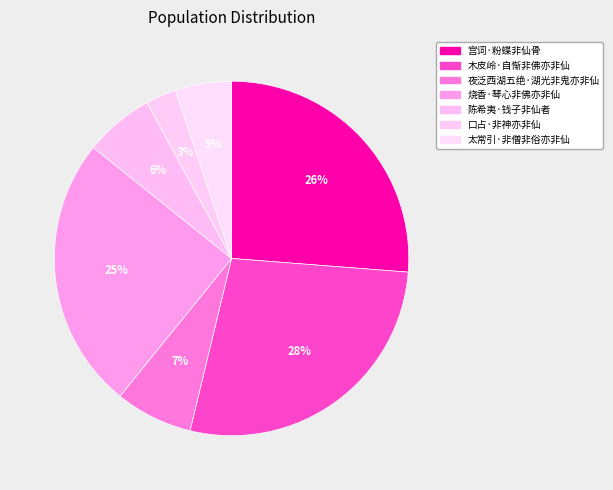

How many segments does this pie chart have?

7